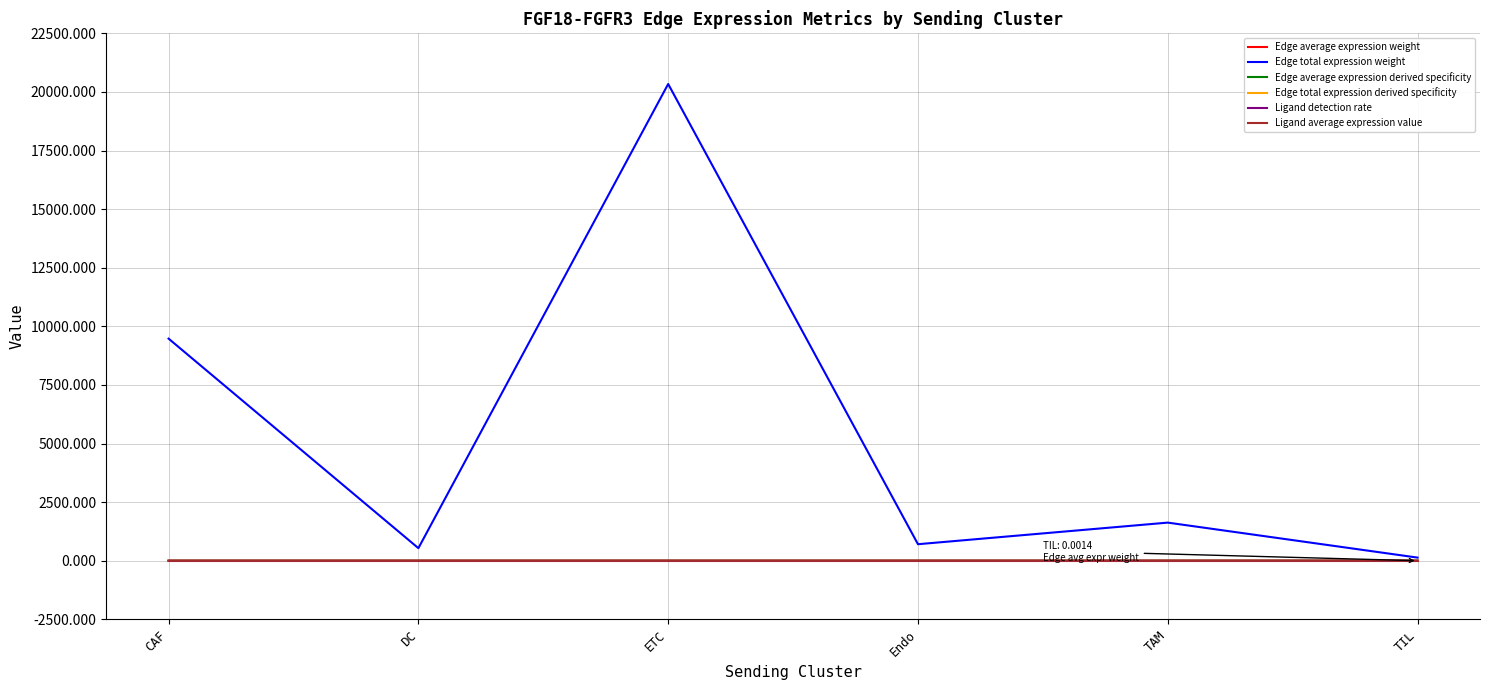

Which series has the widest spread of values?

Edge total expression weight